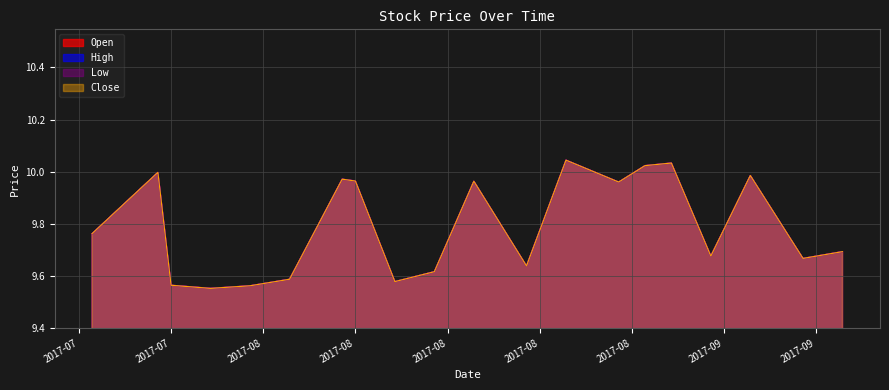

What is the difference between the second highest and second lowest values in the High series?

0.5